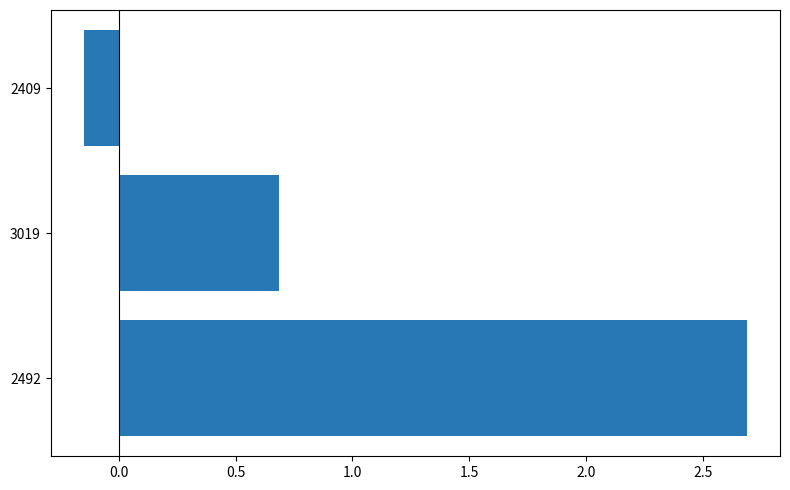

What is the change in value from 2492 to 2409?

-2.8